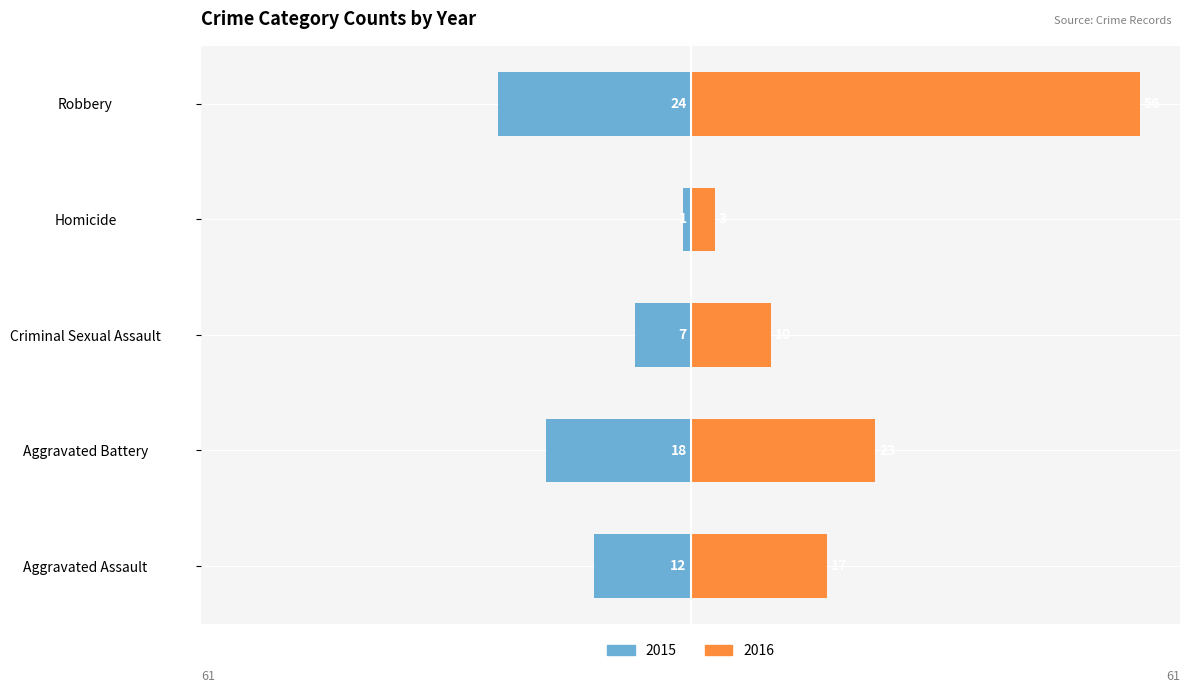

How many data points does each series have?

5